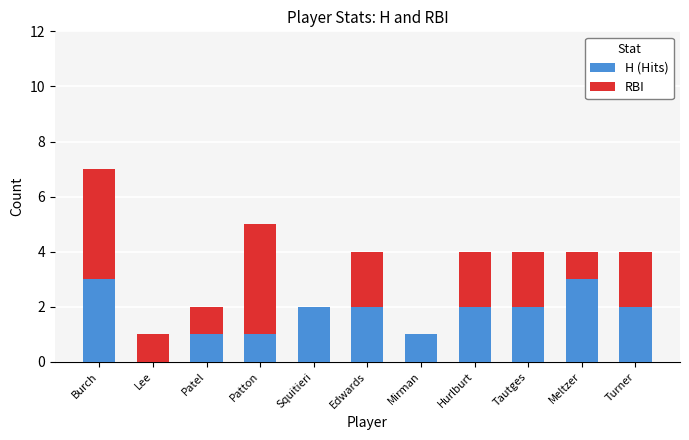

What is the difference between the H (Hits) values at Squitieri and Burch?

1